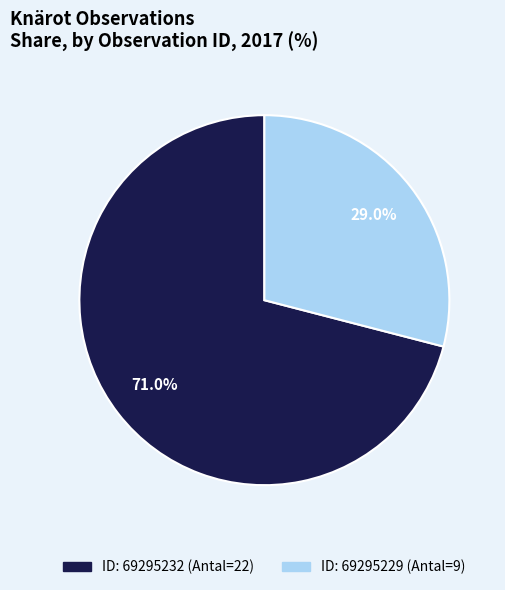

How many segments does this pie chart have?

2